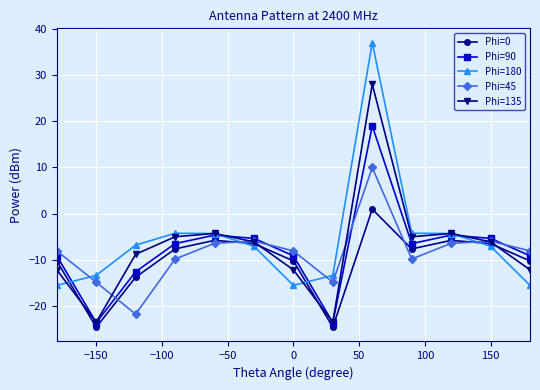

Which series has the widest spread of values?

Phi=180